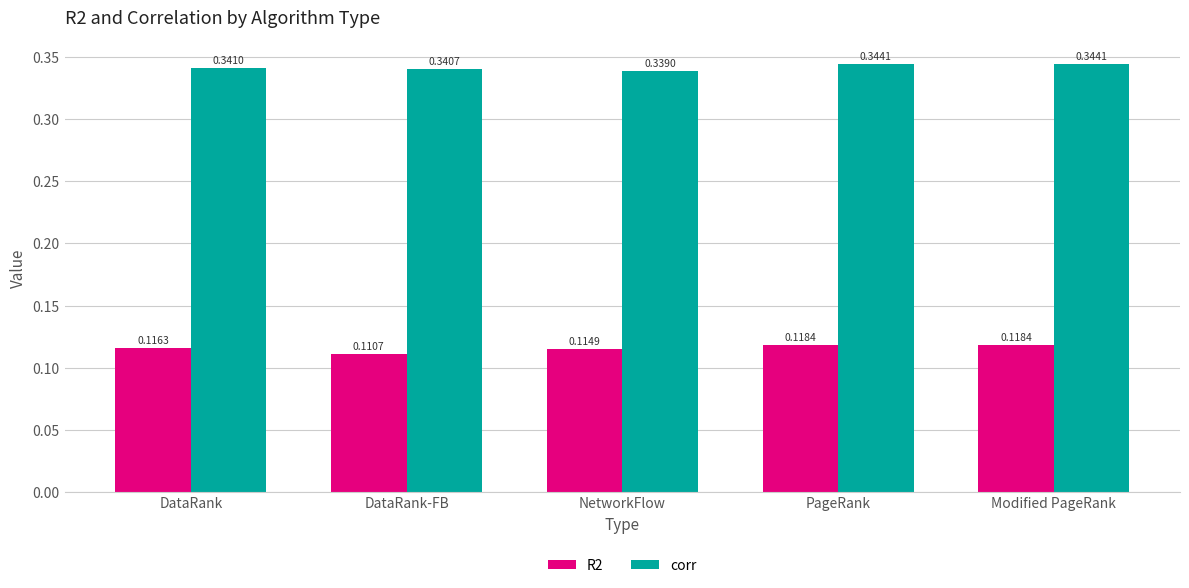

How many groups of bars are there?

5